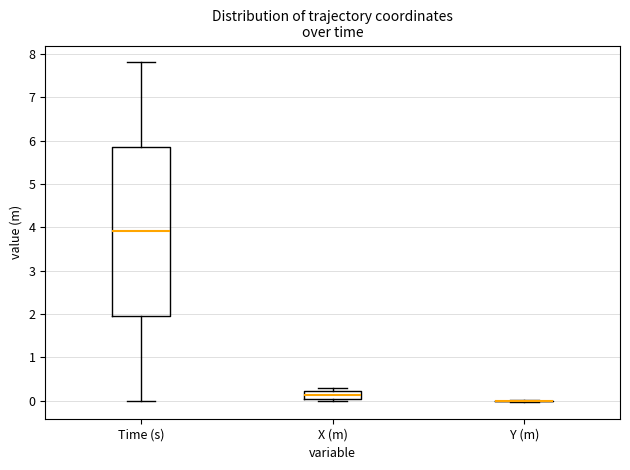

Reading left to right, read every box against the y-axis: the position of its median line, the range the box covers, and the ends of its whiskers. The values are not printed on the chart, so give them approximately, as read against the axis.

Time (s): median 3.9, box 2.0 to 5.9, whiskers 0.0 to 7.8
X (m): median 0.1, box 0.0 to 0.2, whiskers 0.0 (just below the box's lower edge) to 0.3
Y (m): box collapsed to a line at 0.0, whiskers 0.0 to 0.0